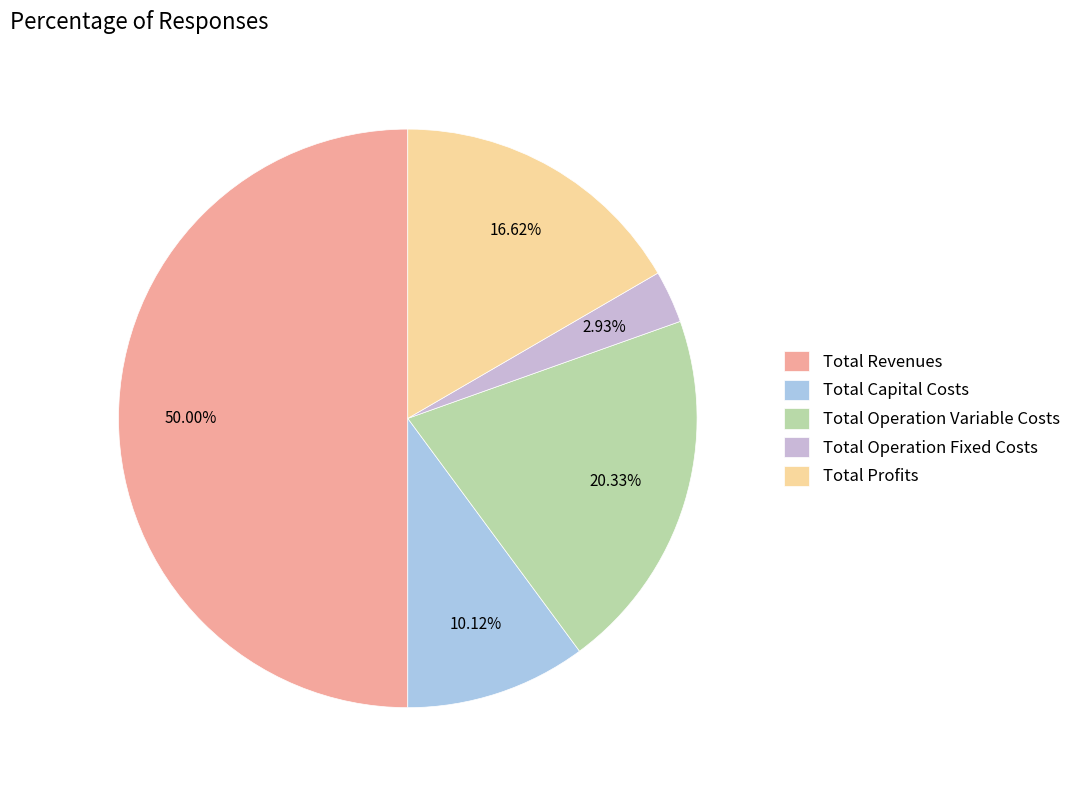

Count the number of slices in the pie.

5